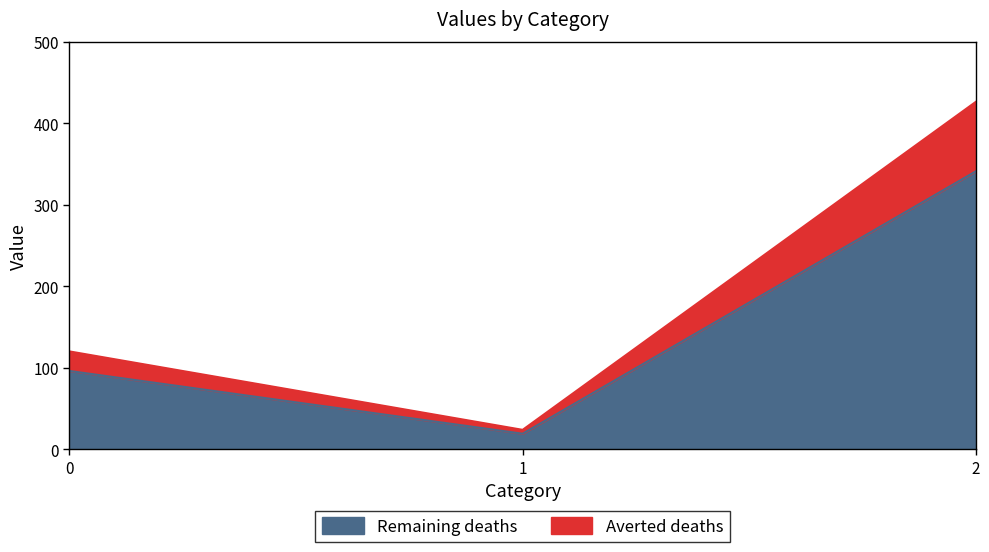

What is the change in value from 1 to 2?

+322